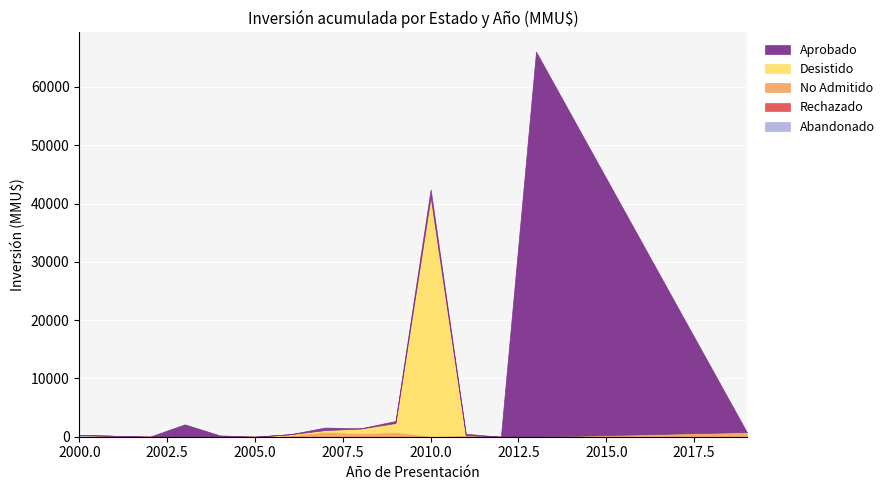

True or false: Desistido and Rechazado intersect in this chart.

False